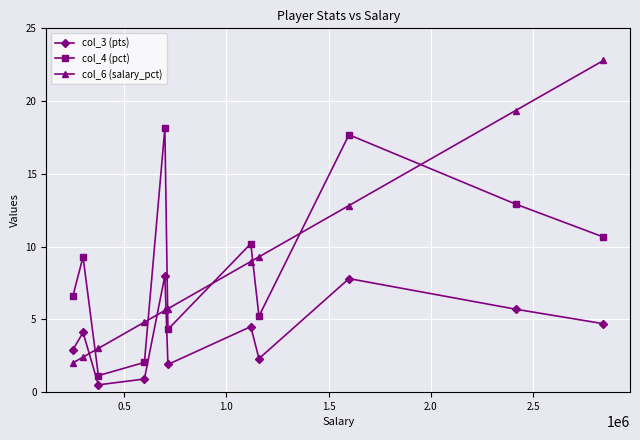

What is the difference between the second highest and second lowest values in the col_4 (pct) series?

15.6